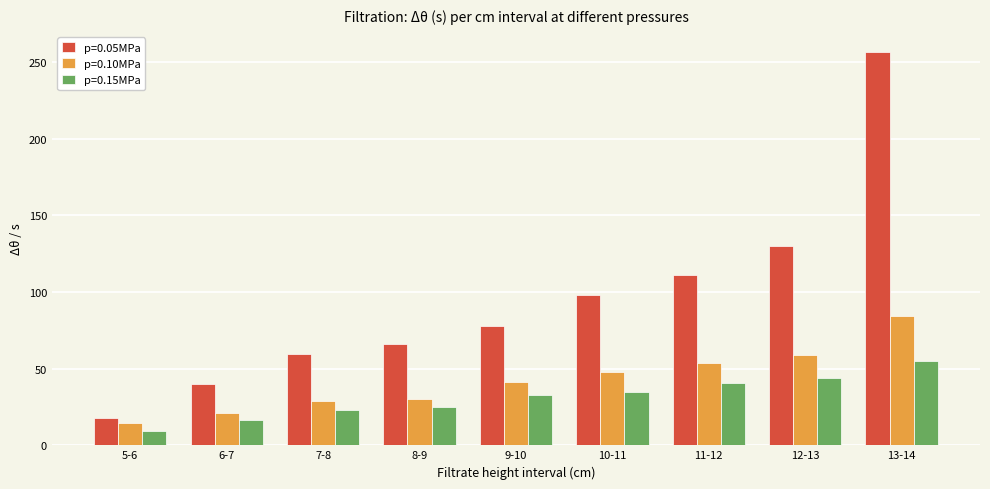

Rank the series by their average value, from highest to lowest.

p=0.05MPa, p=0.10MPa, p=0.15MPa